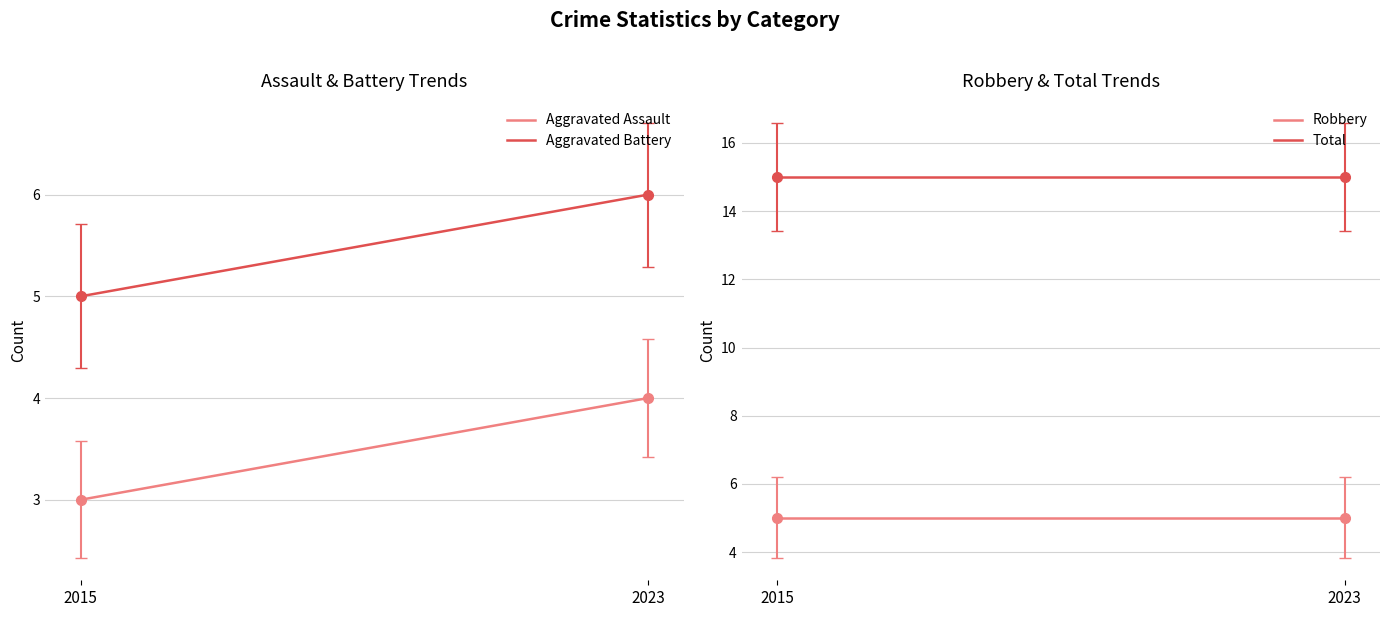

At which category is the sum across all series the highest?

2023